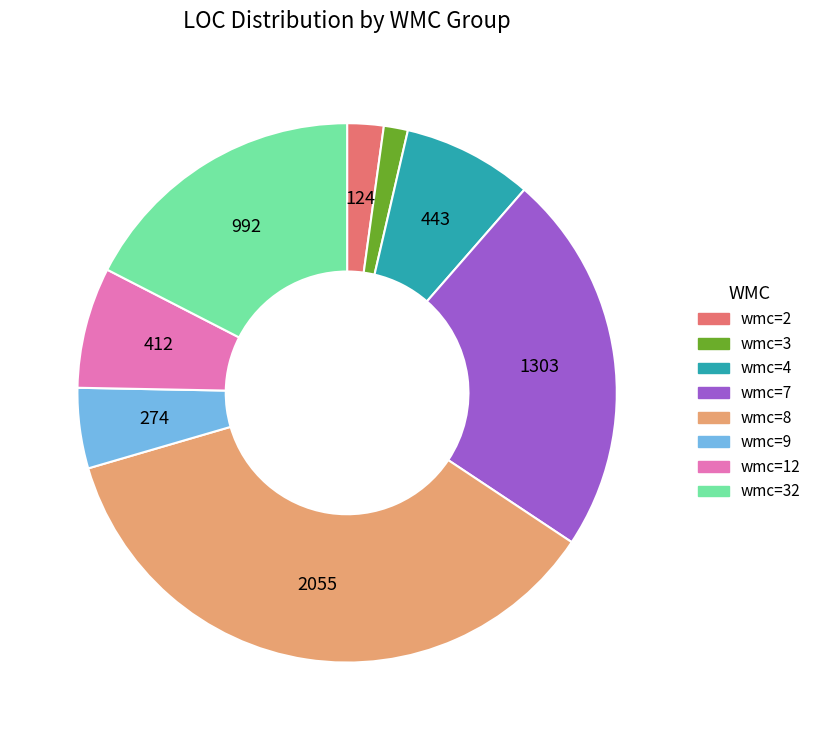

Is there a majority slice in this chart?

No